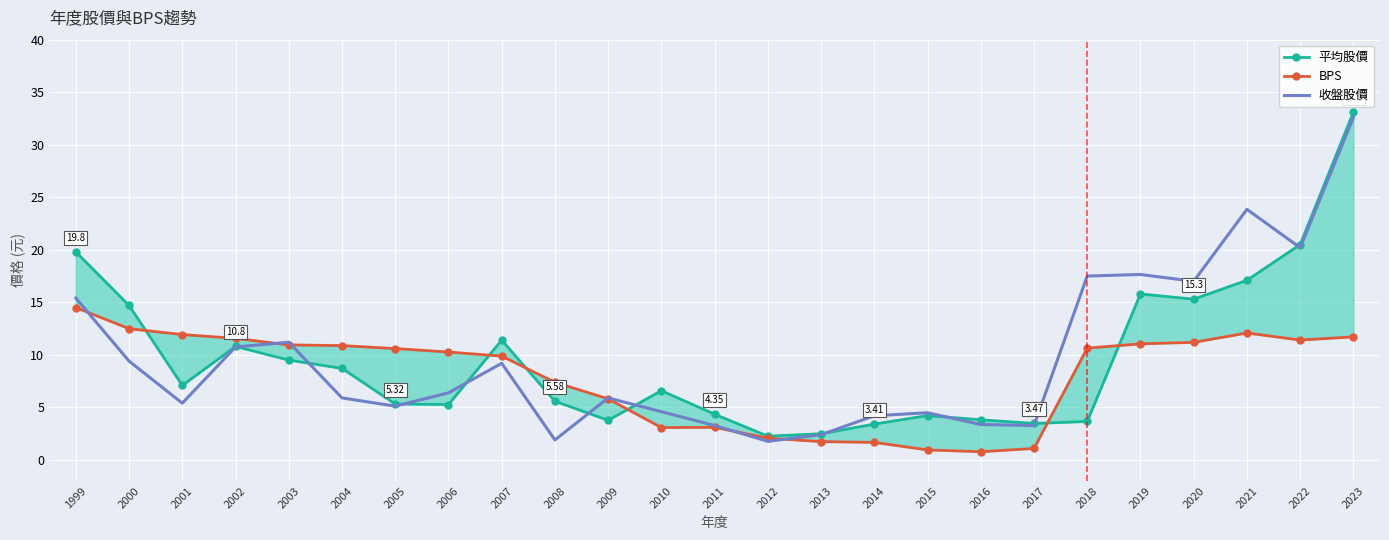

How many times do 收盤股價 and BPS cross each other?

6